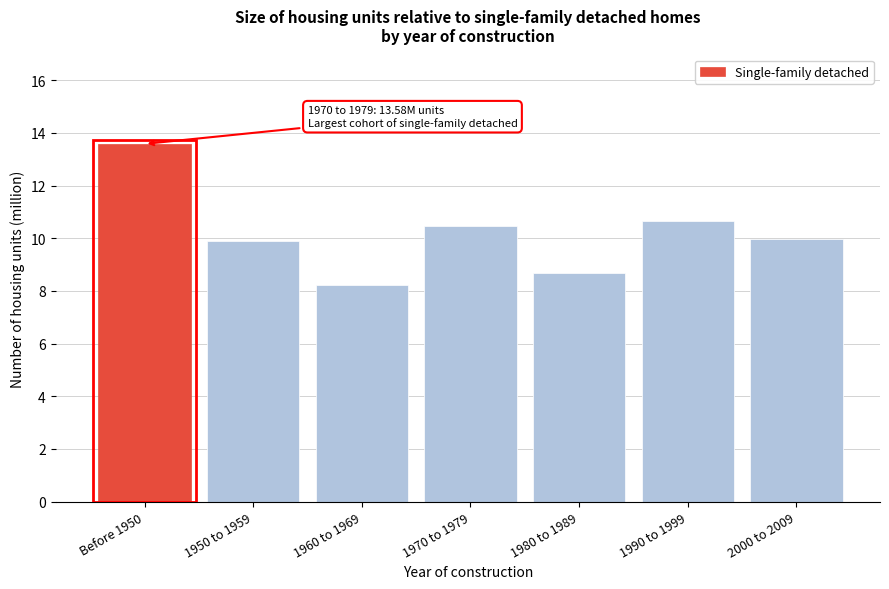

Reading left to right, what are all the values shown in this chart?

Before 1950=13.6	1950 to 1959=9.9	1960 to 1969=8.2	1970 to 1979=10.5	1980 to 1989=8.7	1990 to 1999=10.7	2000 to 2009=10.0